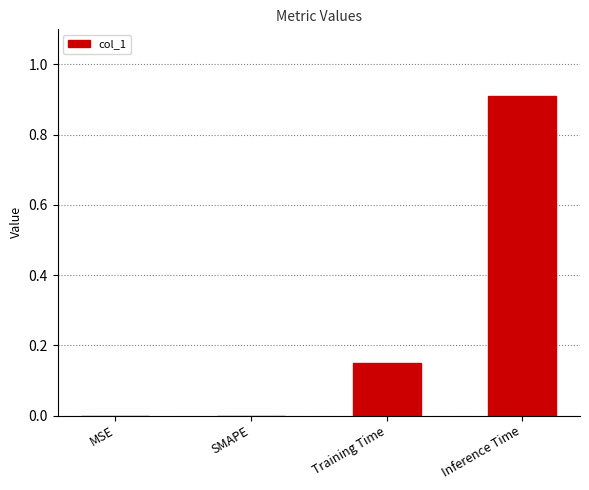

True or false: the data shows 0.0 at SMAPE.

True